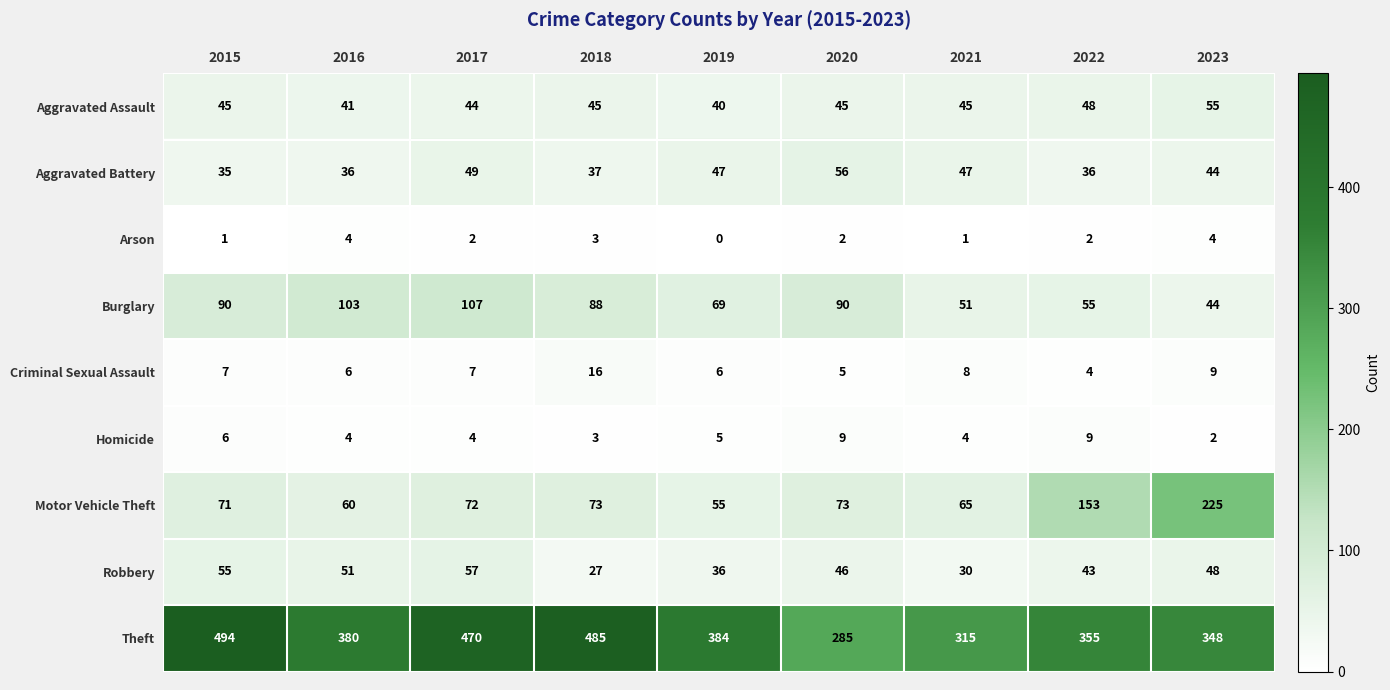

At which category is the sum across all series the highest?

2017